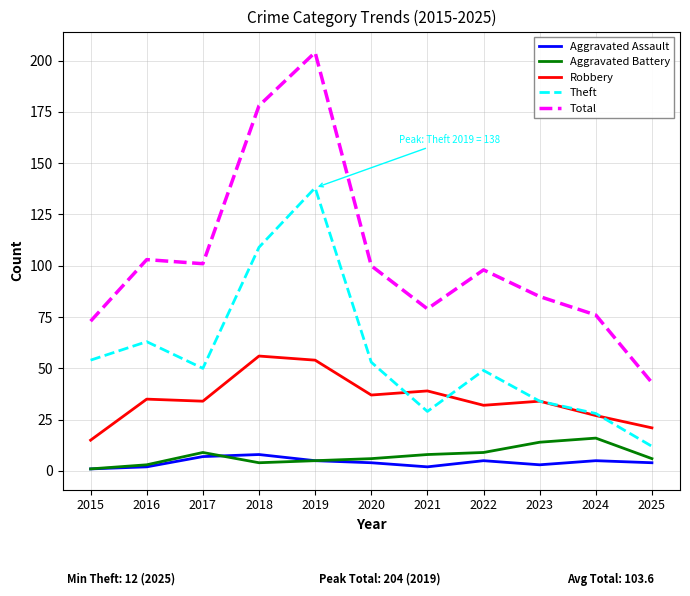

Reading left to right, extract all data points from this chart.

Aggravated Assault: 2015=1	2016=2	2017=7	2018=8	2019=5	2020=4	2021=2	2022=5	2023=3	2024=5	2025=4
Aggravated Battery: 2015=1	2016=3	2017=9	2018=4	2019=5	2020=6	2021=8	2022=9	2023=14	2024=16	2025=6
Robbery: 2015=15	2016=35	2017=34	2018=56	2019=54	2020=37	2021=39	2022=32	2023=34	2024=27	2025=21
Theft: 2015=54	2016=63	2017=50	2018=109	2019=138	2020=53	2021=29	2022=49	2023=34	2024=28	2025=12
Total: 2015=73	2016=103	2017=101	2018=178	2019=204	2020=100	2021=79	2022=98	2023=85	2024=76	2025=43